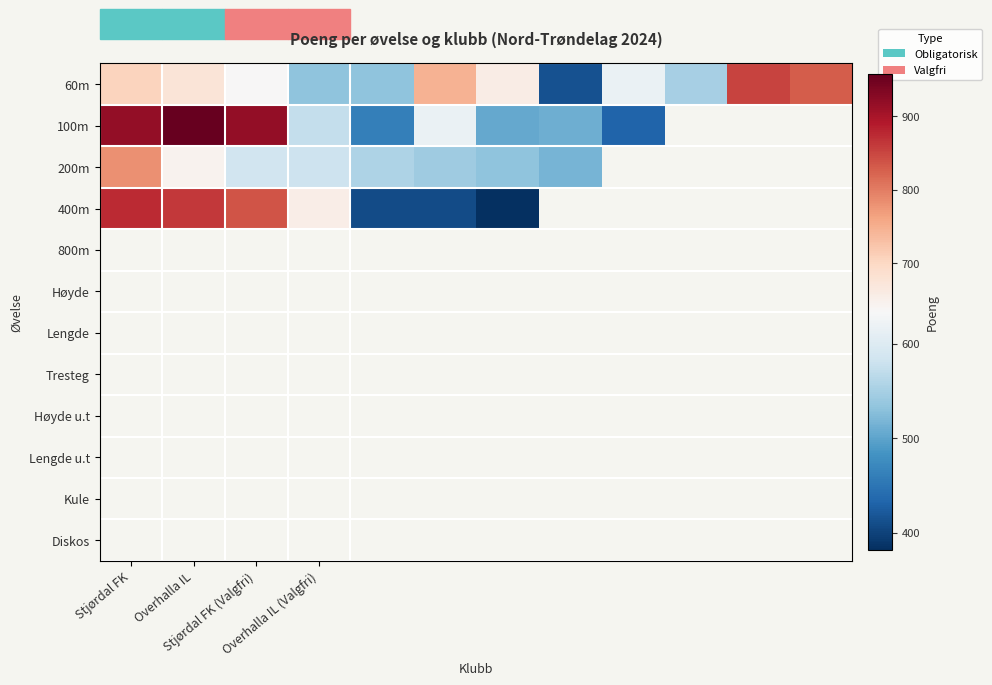

At which category is the sum across all series the highest?

Stjørdal FK